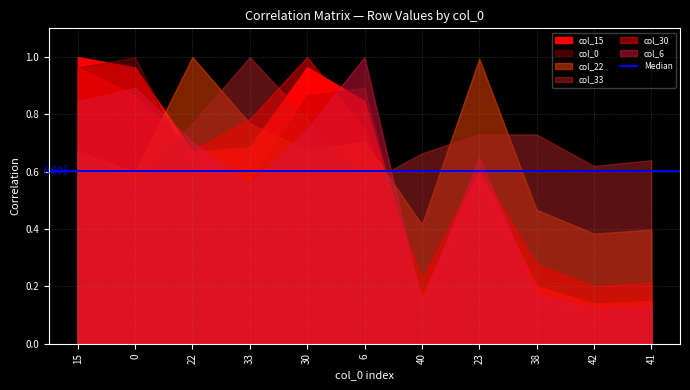

At which label is col_6 closest to 0?

42